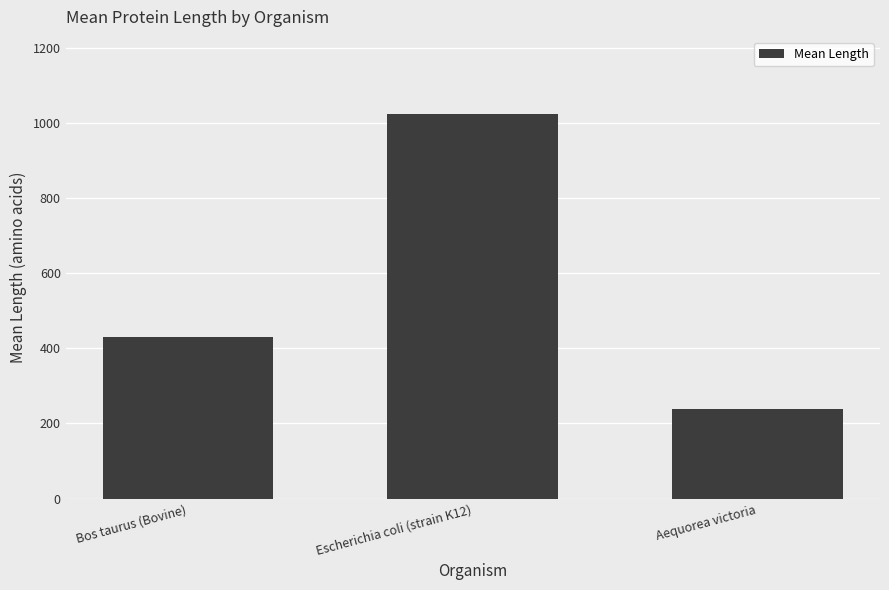

Reading right to left, what are all the values shown in this chart?

Aequorea victoria=238.0	Escherichia coli (strain K12)=1024.0	Bos taurus (Bovine)=430.9